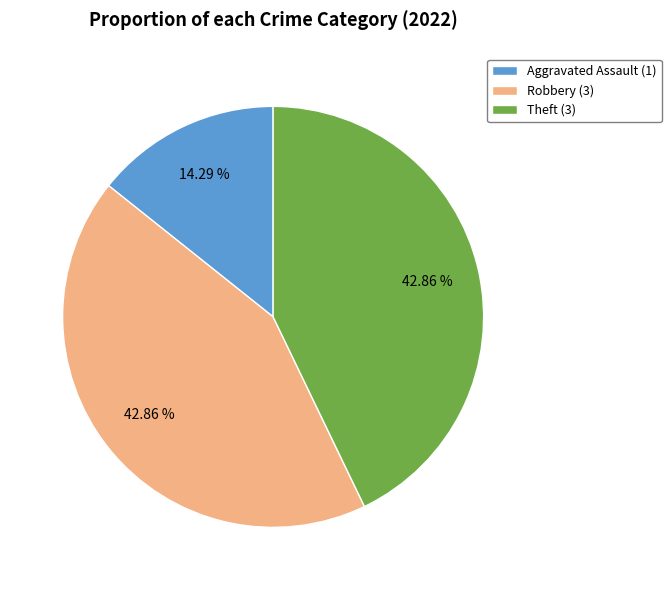

Is Aggravated Assault (1) the majority of the pie?

No